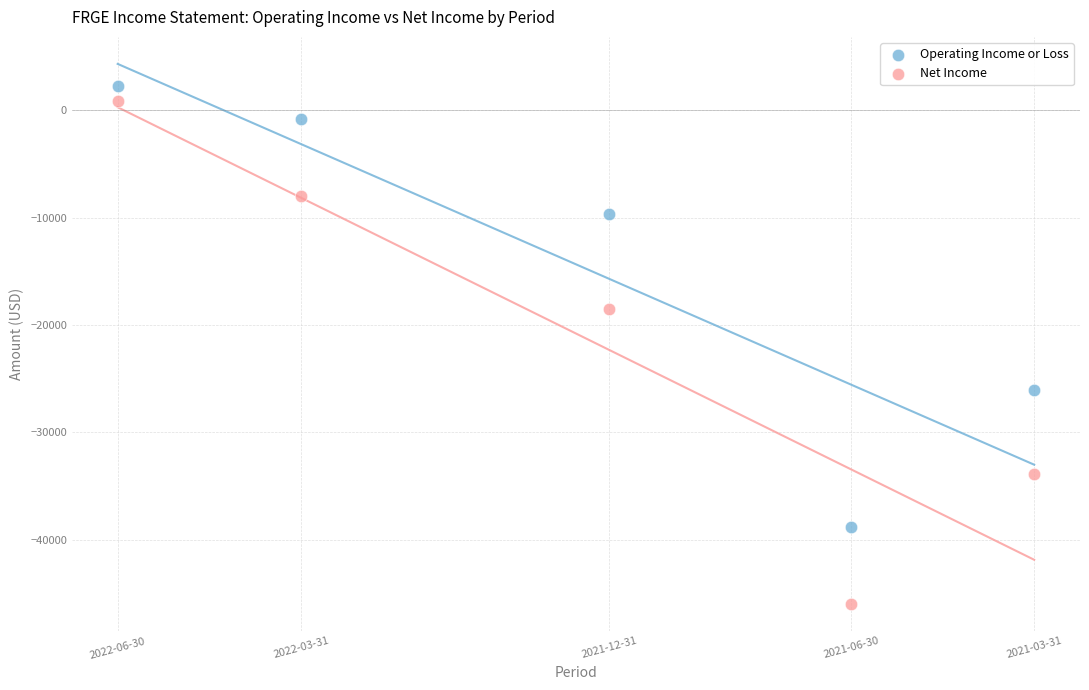

Across all data points, what is the range of Y values (max minus min)?

48300